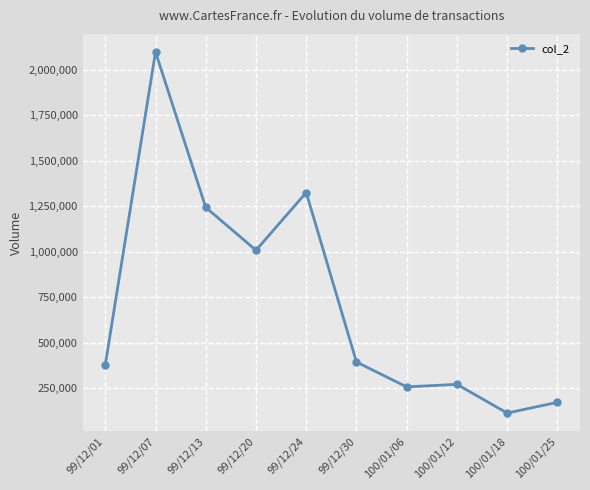

What is the smallest value displayed?

114100